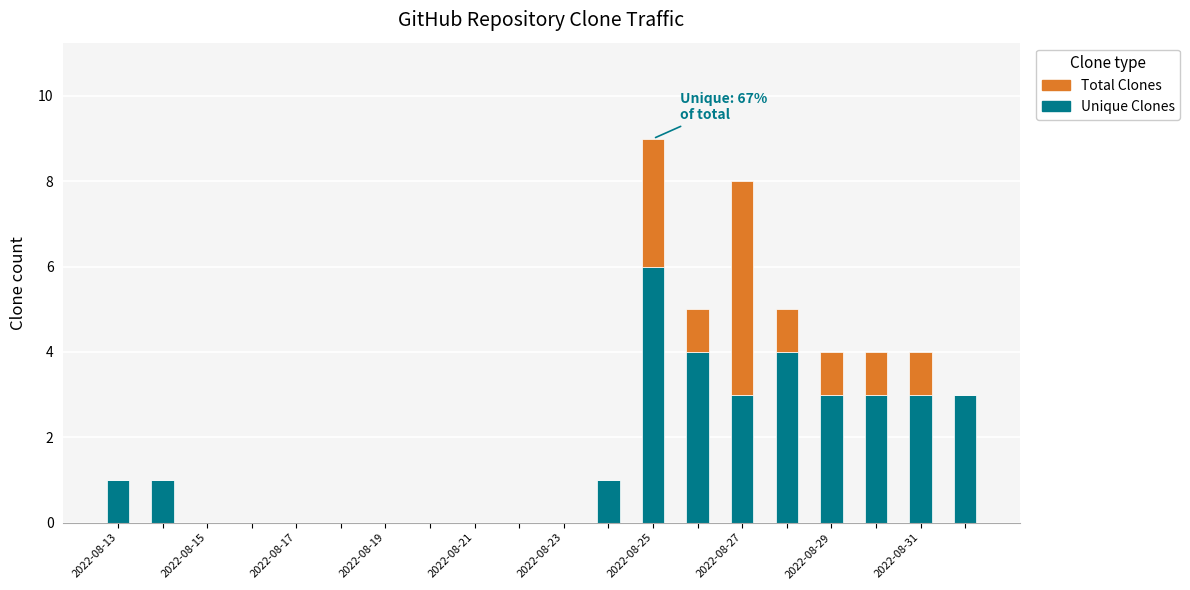

What is the maximum value for Unique Clones?

6